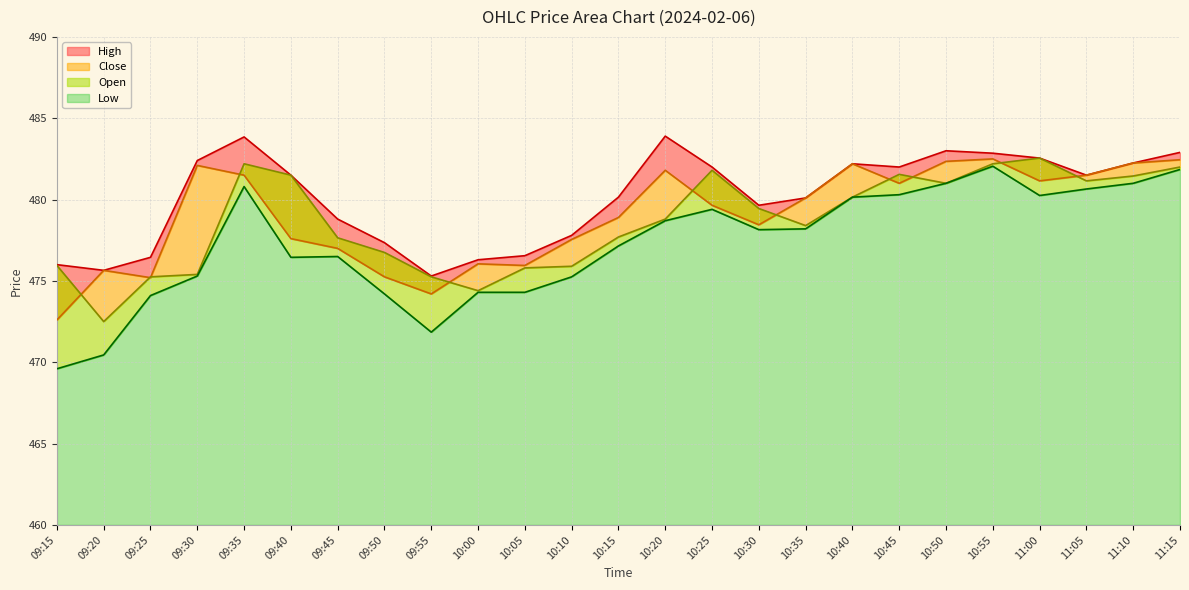

True or false: Close and Low intersect in this chart.

False